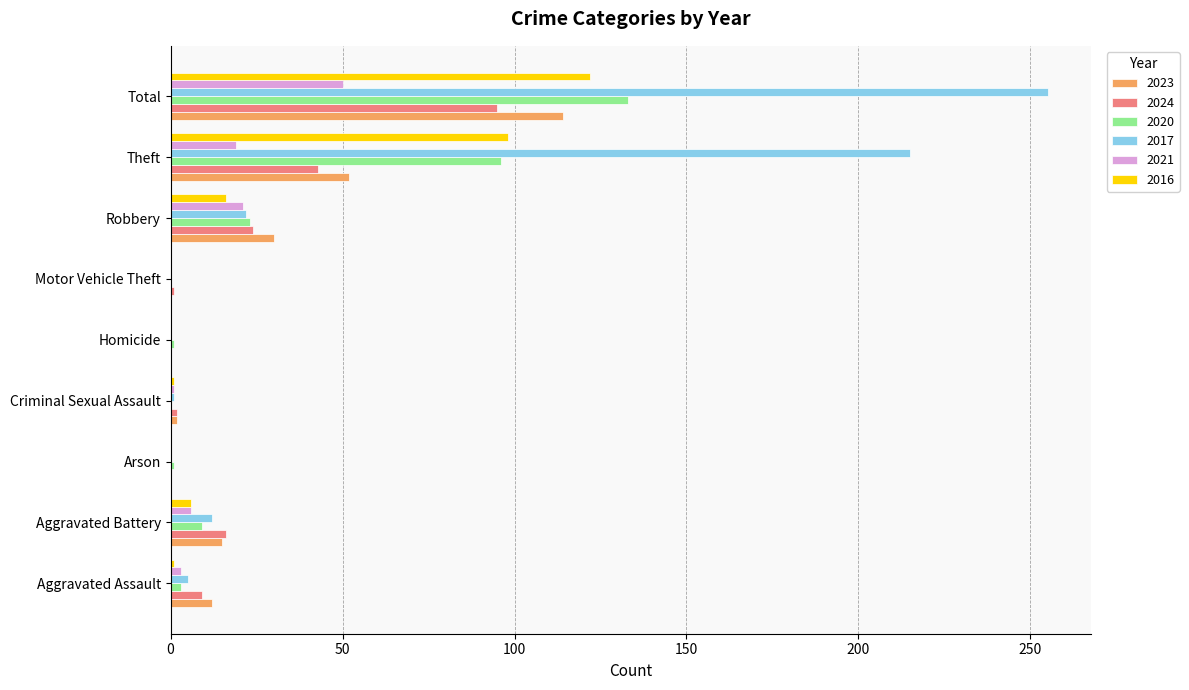

What is the greatest value displayed?

255